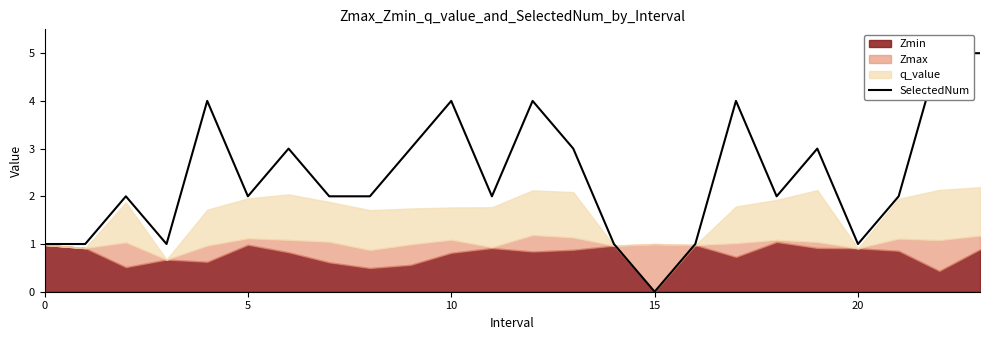

What is the change in value from 10 to 23?

+1